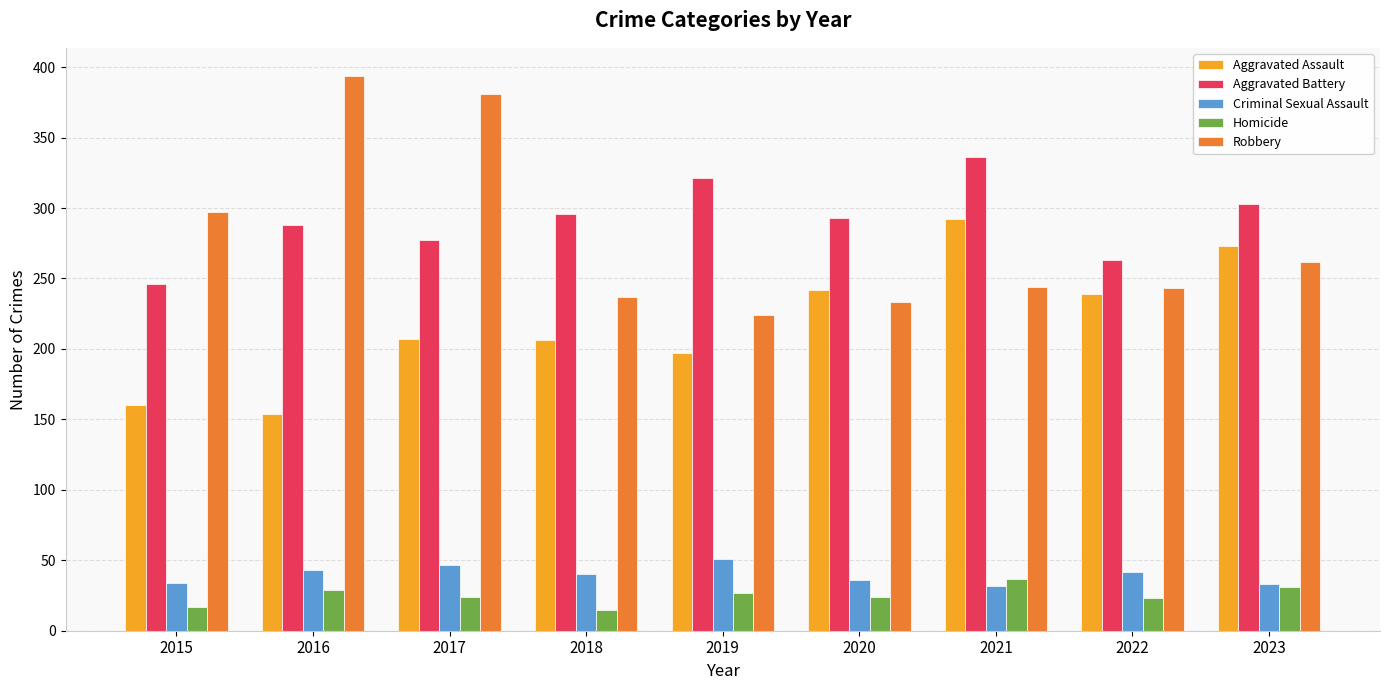

At 2021, list the series in order from largest to smallest.

Aggravated Battery, Aggravated Assault, Robbery, Homicide, Criminal Sexual Assault